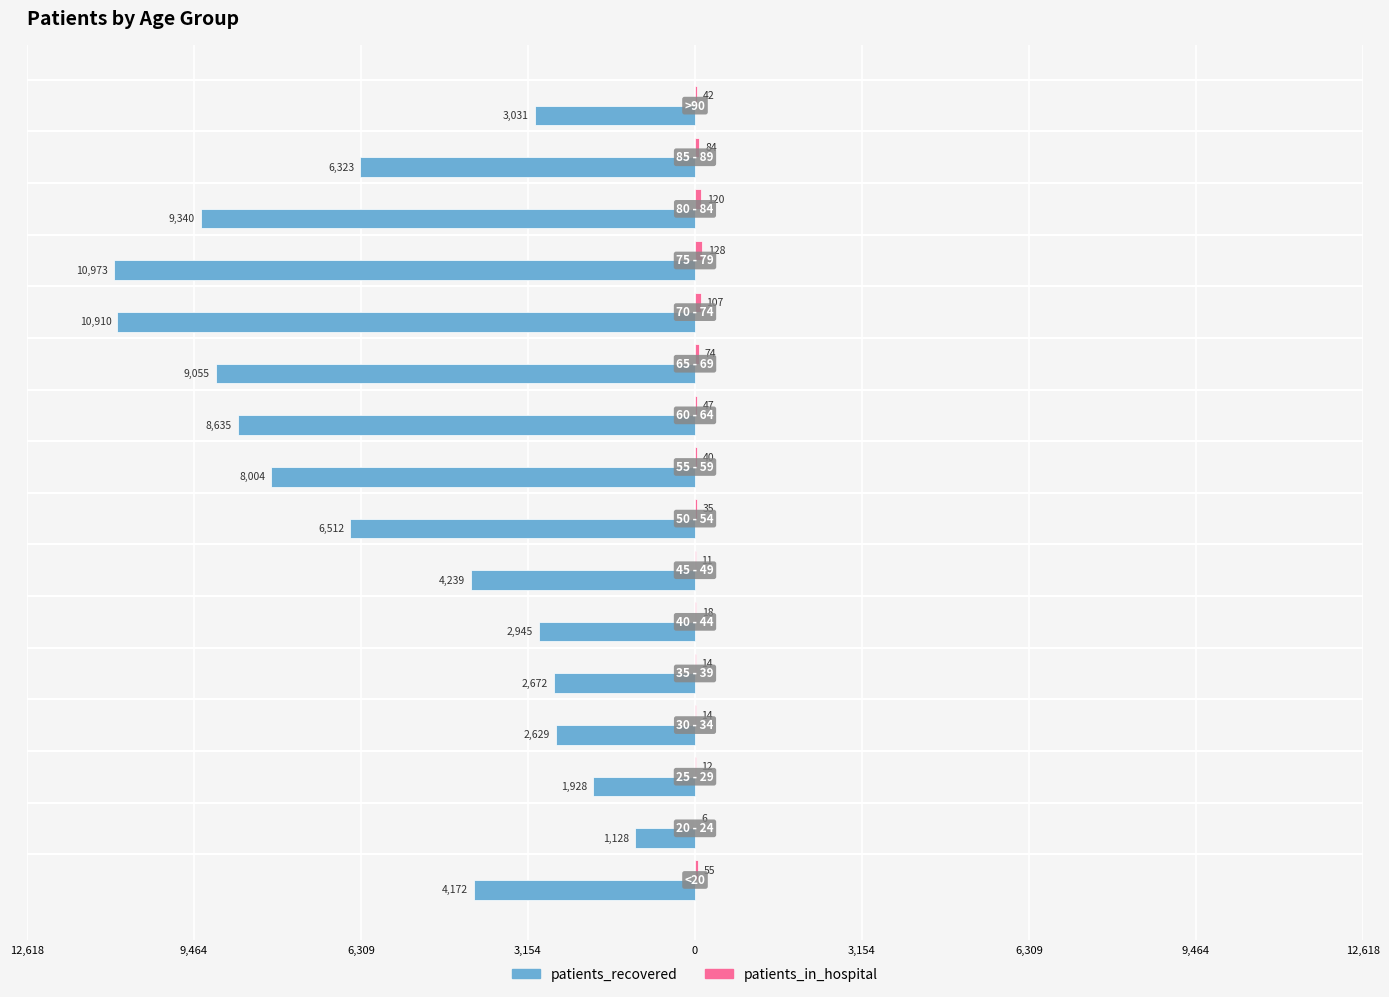

What are all the series names shown in the legend?

patients_recovered, patients_in_hospital